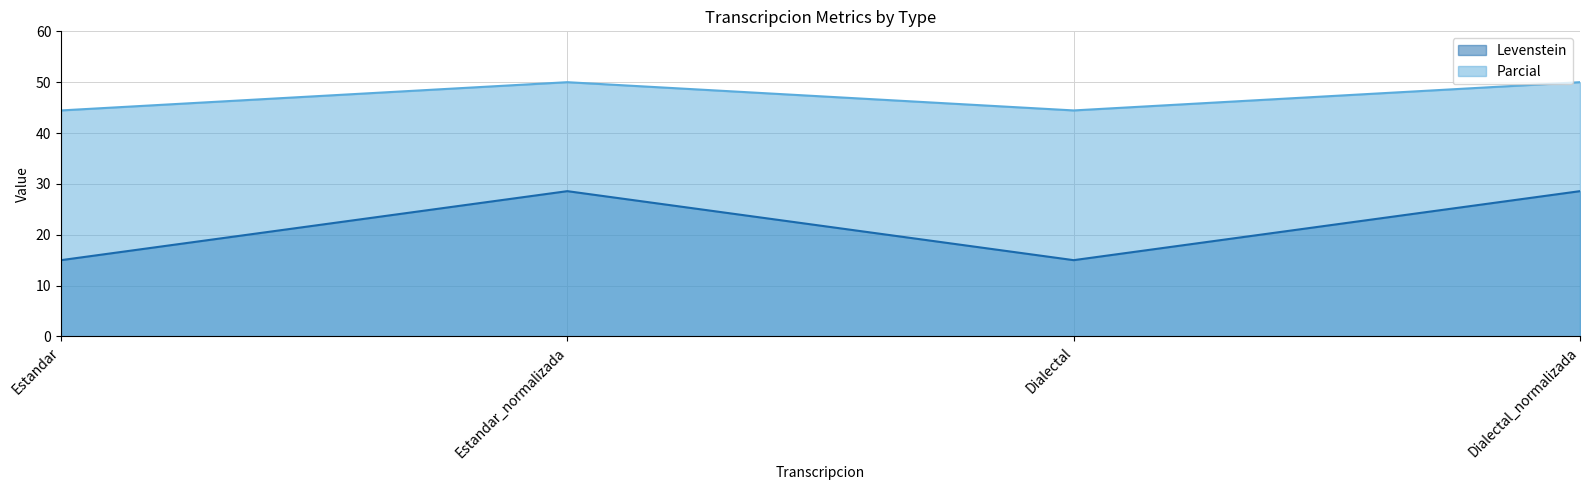

List the series in order of their overall mean, highest first.

Parcial, Levenstein